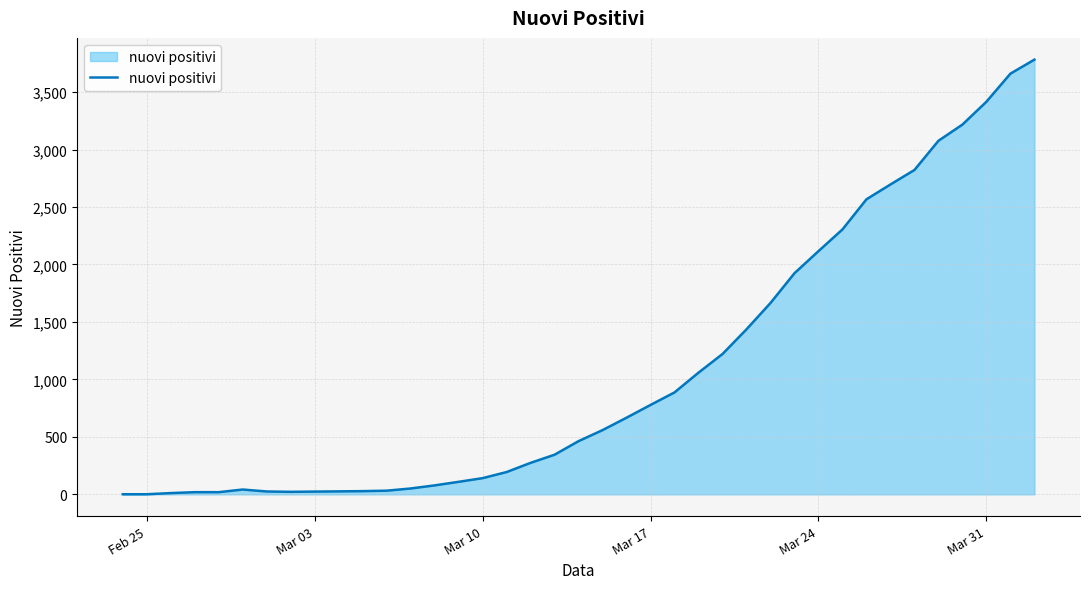

What is the maximum value shown in the chart?

3782